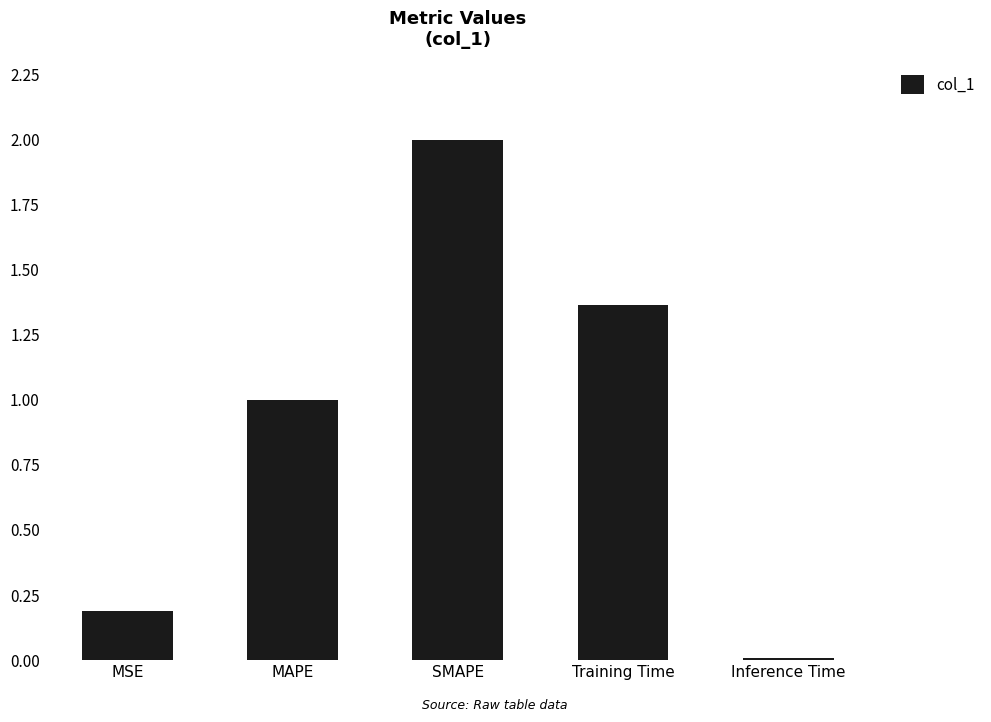

Which category has the highest value across all series?

SMAPE